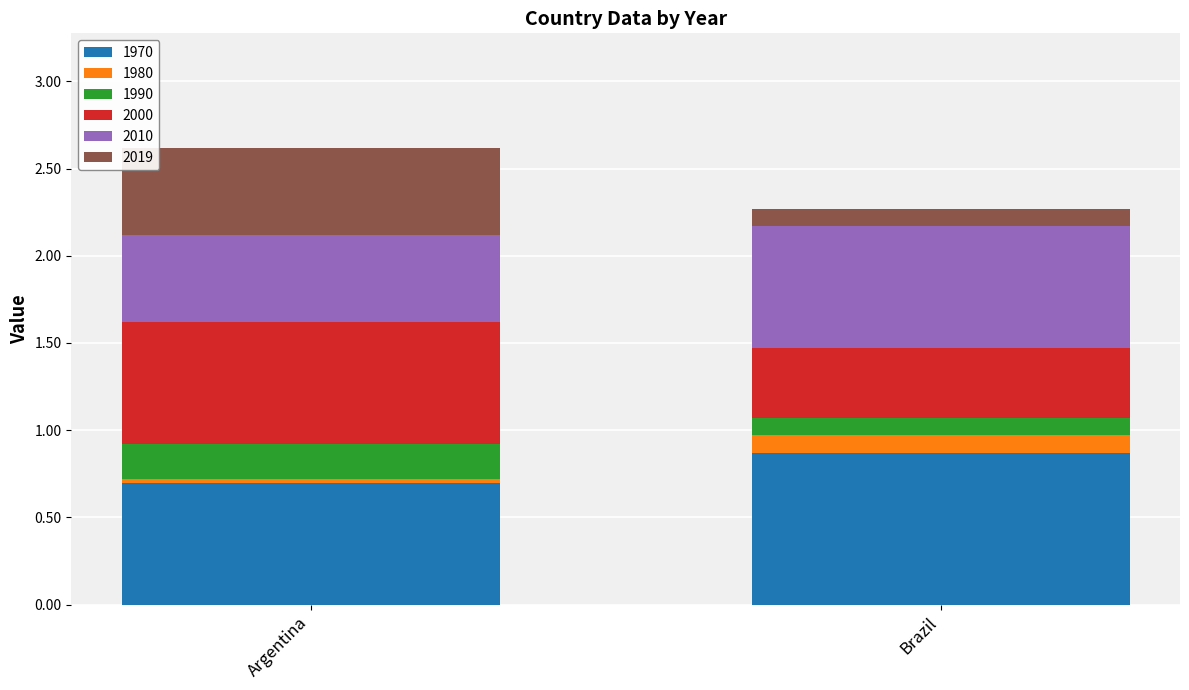

True or false: 1970 has a value of 0.7 at Argentina.

True